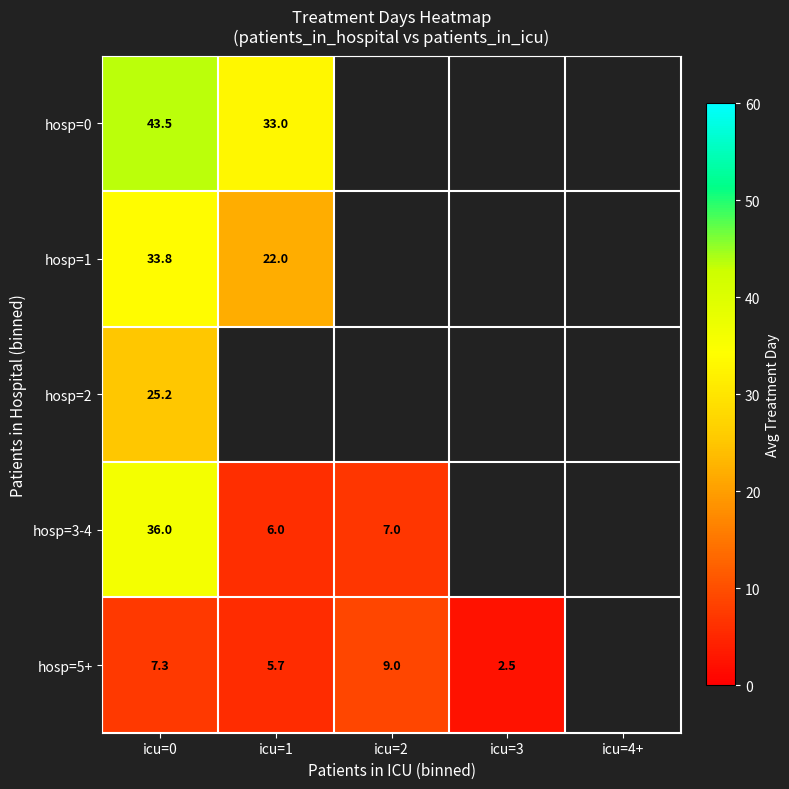

Is it true that hosp=2 equals 25.2 at icu=0?

True